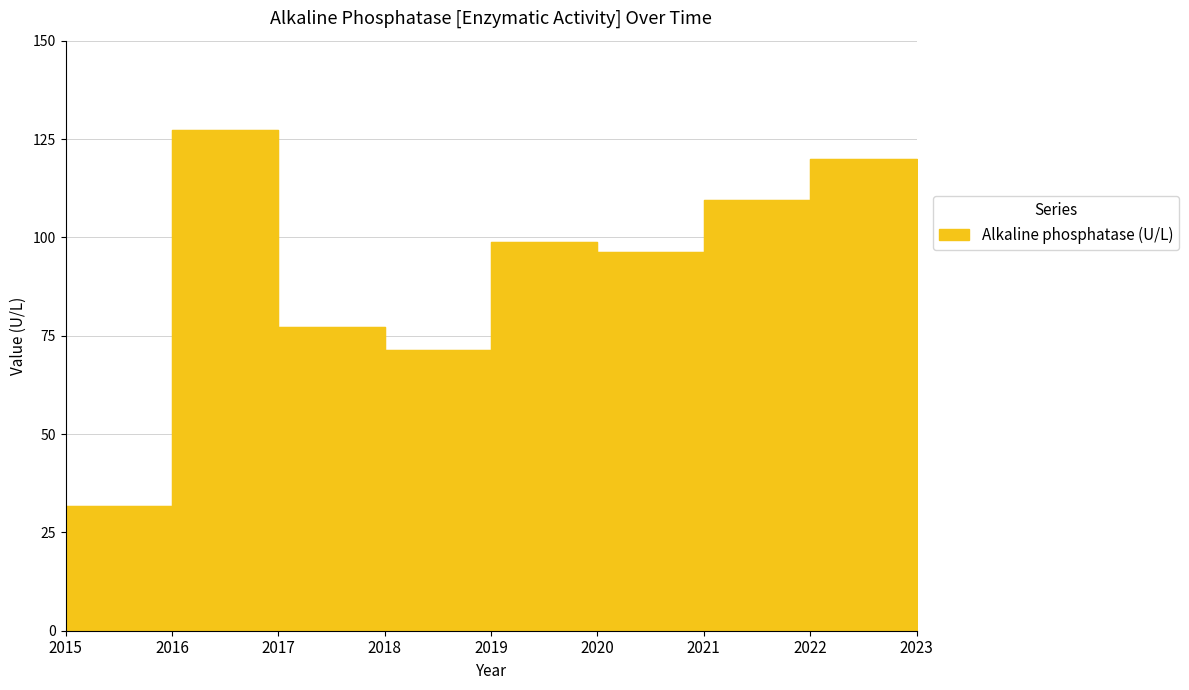

What is the greatest value displayed?

127.3